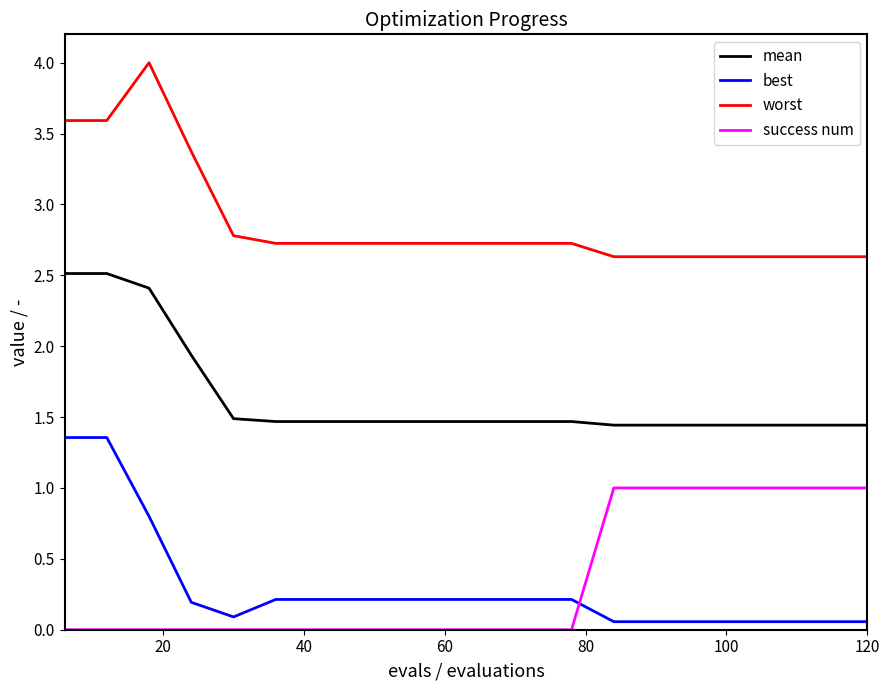

True or false: best and mean intersect in this chart.

False